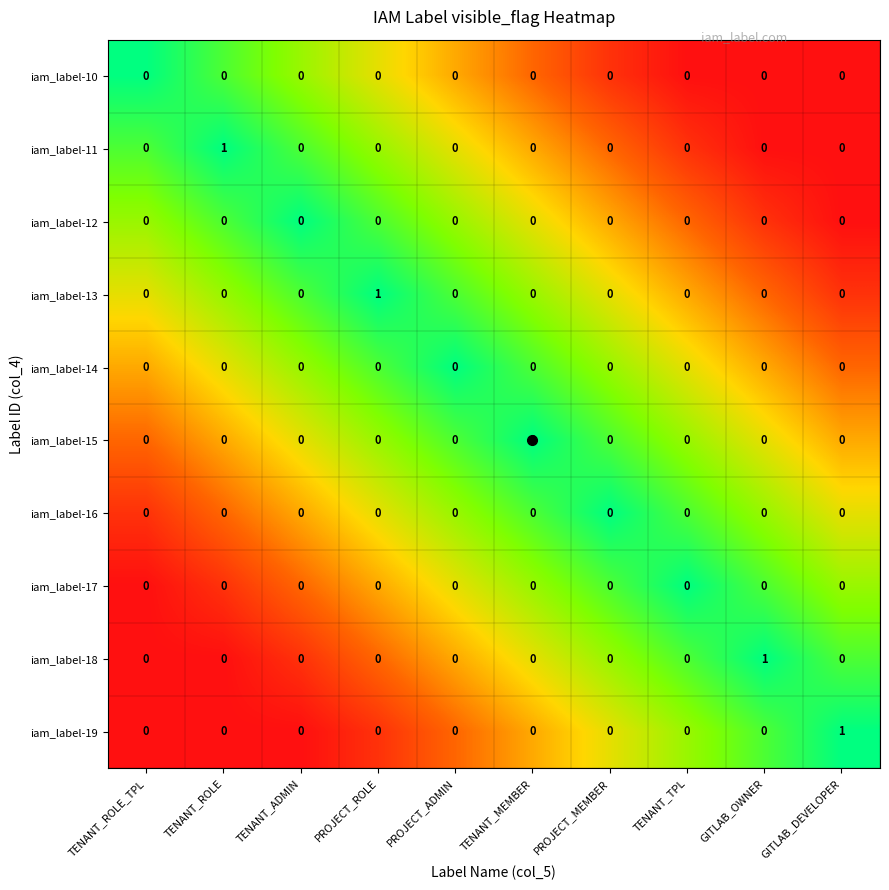

At which label does iam_label-13 reach its peak?

PROJECT_ROLE